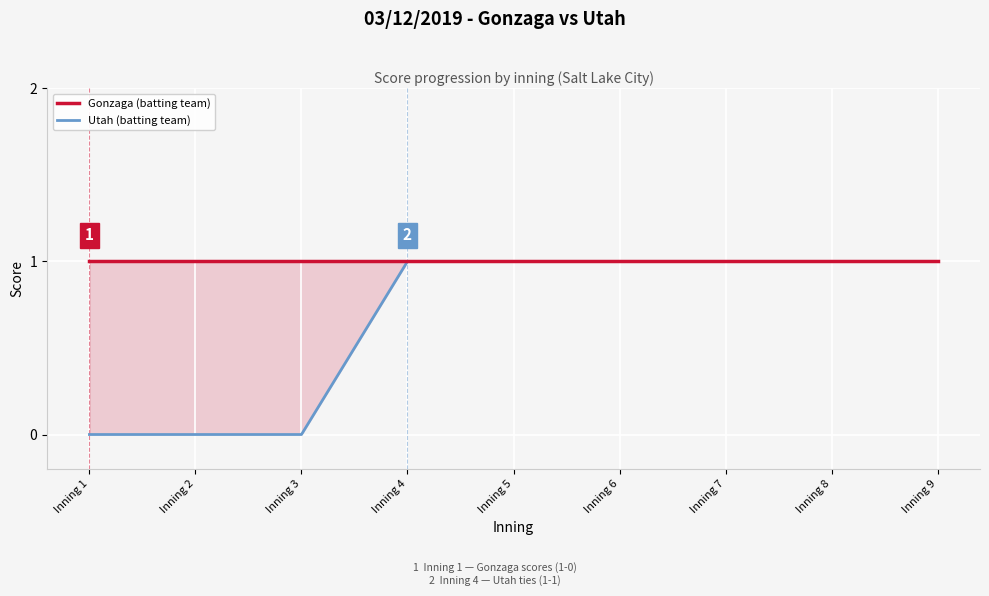

Reading right to left, list all the values displayed in this chart.

Gonzaga (batting team): Inning 9=1	Inning 8=1	Inning 7=1	Inning 6=1	Inning 5=1	Inning 4=1	Inning 3=1	Inning 2=1	Inning 1=1
Utah (batting team): Inning 9=1	Inning 8=1	Inning 7=1	Inning 6=1	Inning 5=1	Inning 4=1	Inning 3=0	Inning 2=0	Inning 1=0